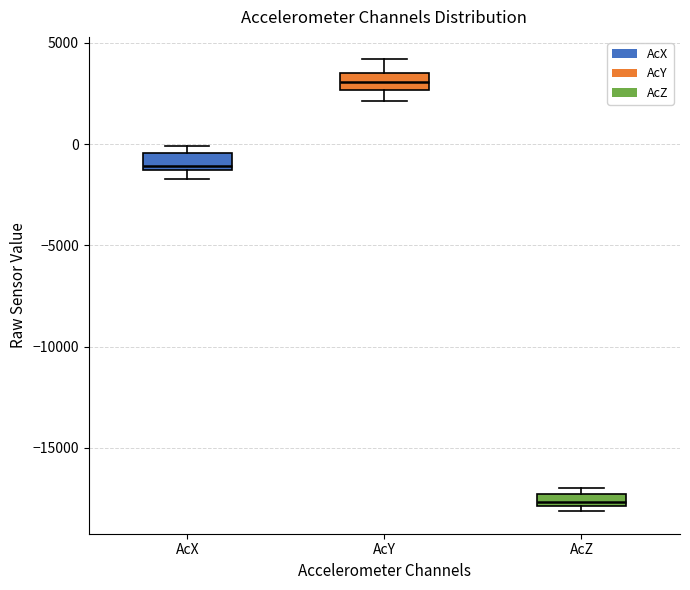

Where is the lower edge of the box for AcX on the y-axis? The values are not printed on the chart, so give them approximately, as read against the axis.

-1500